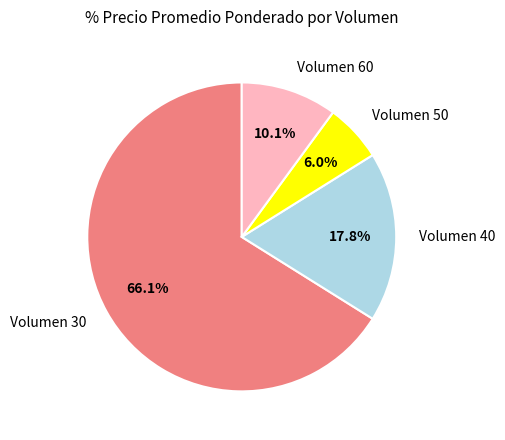

Between Volumen 50 and Volumen 60, which is larger?

Volumen 60